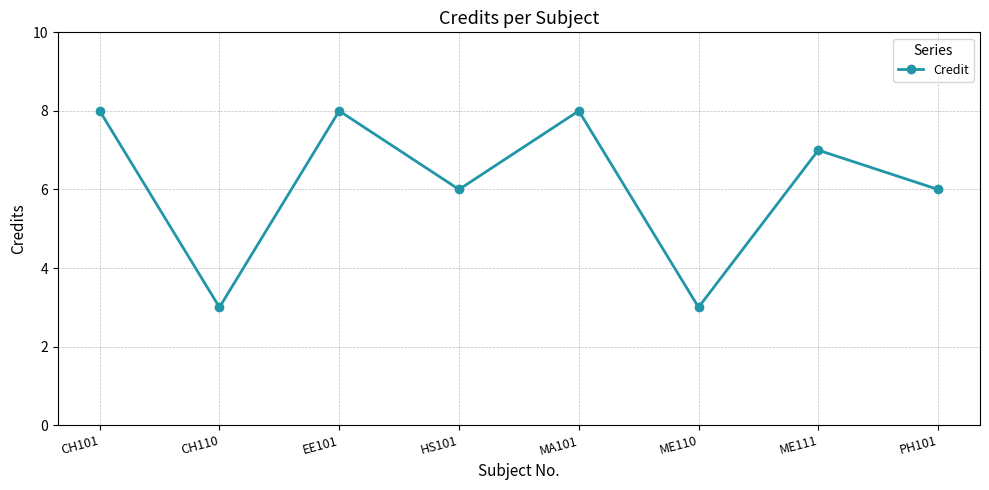

The value at CH110 is 3. True or false?

True